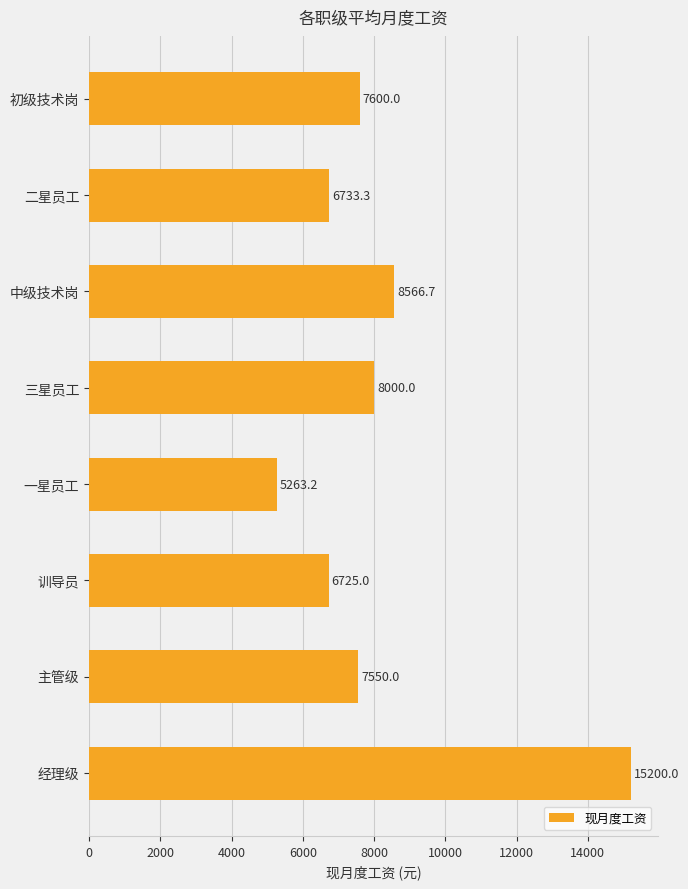

Is it true that the value at 初级技术岗 is 10260.9?

False